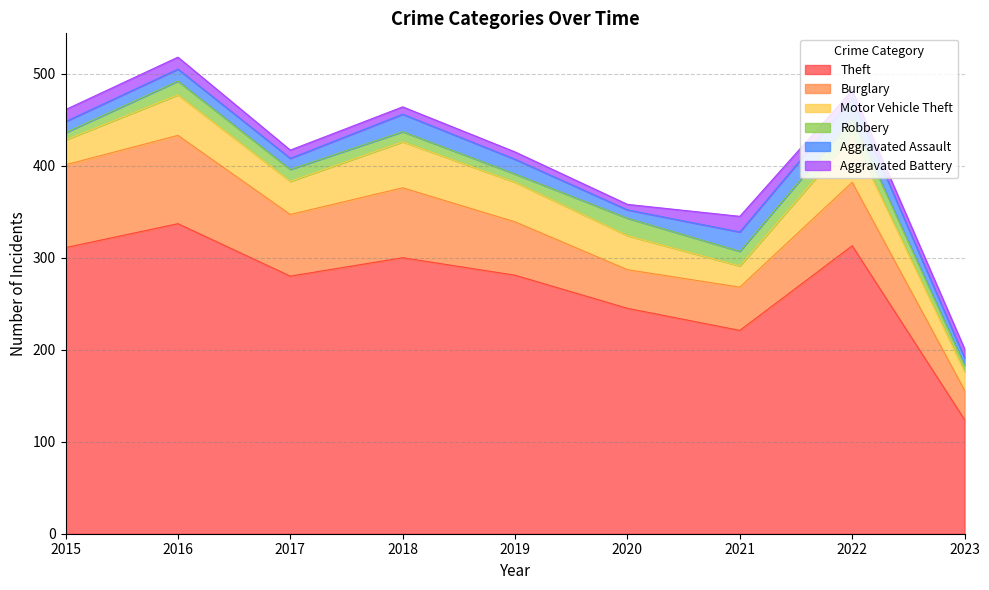

The value of Burglary at 2021 is 74. True or false?

False